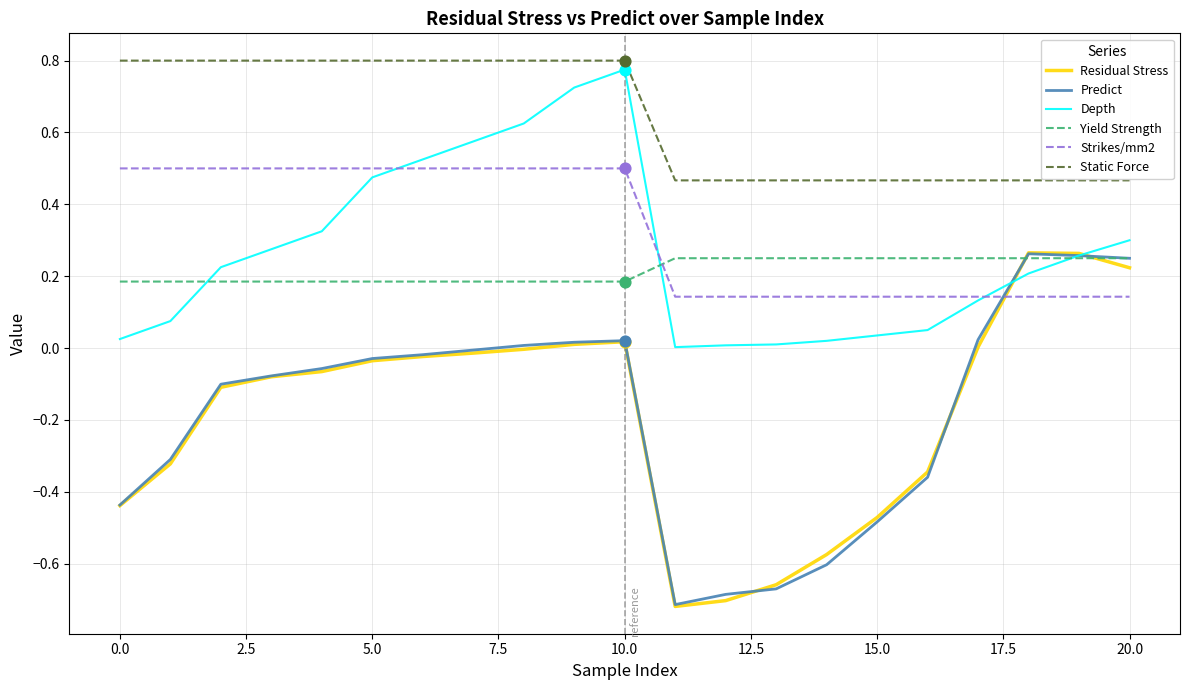

At how many categories does at least one series exceed 0?

21